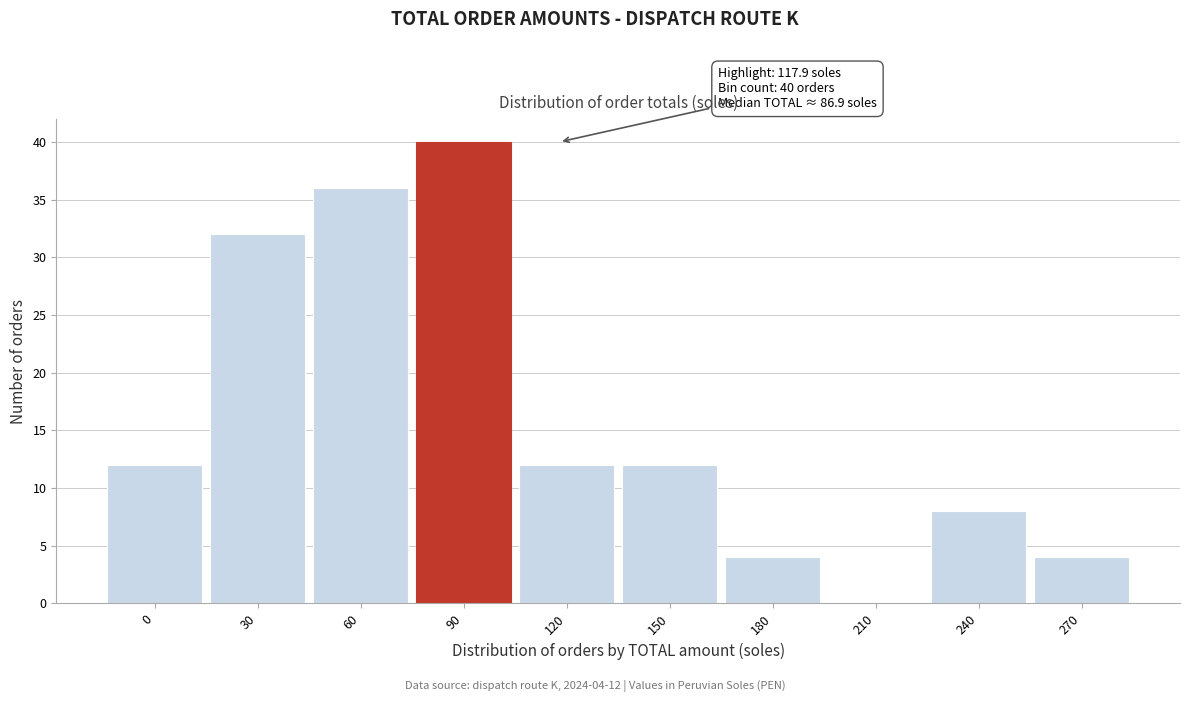

Reading left to right, list all the values displayed in this chart.

0=12	30=32	60=36	90=40	120=12	150=12	180=4	210=0	240=8	270=4